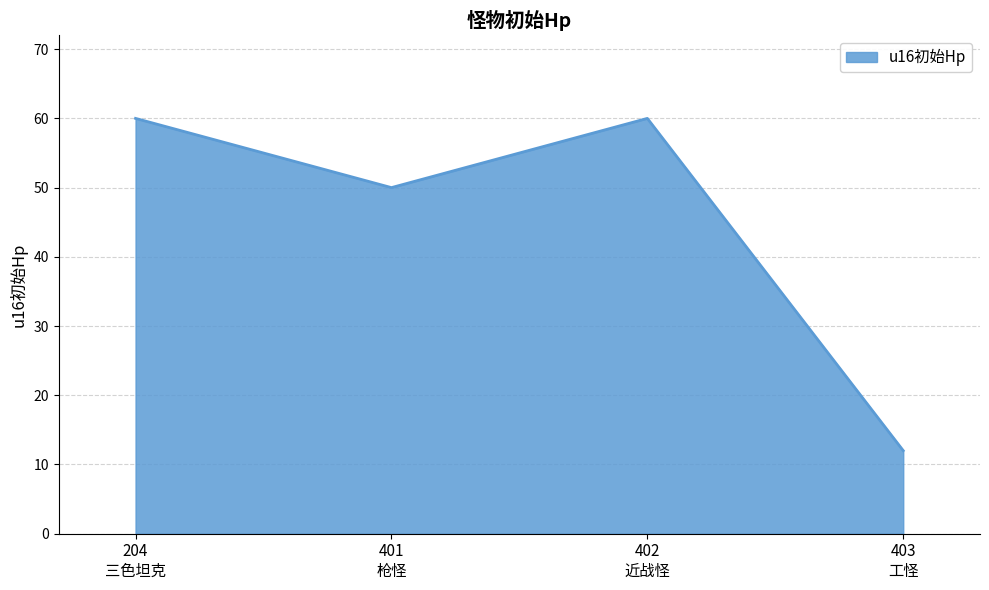

What is the greatest value displayed?

60